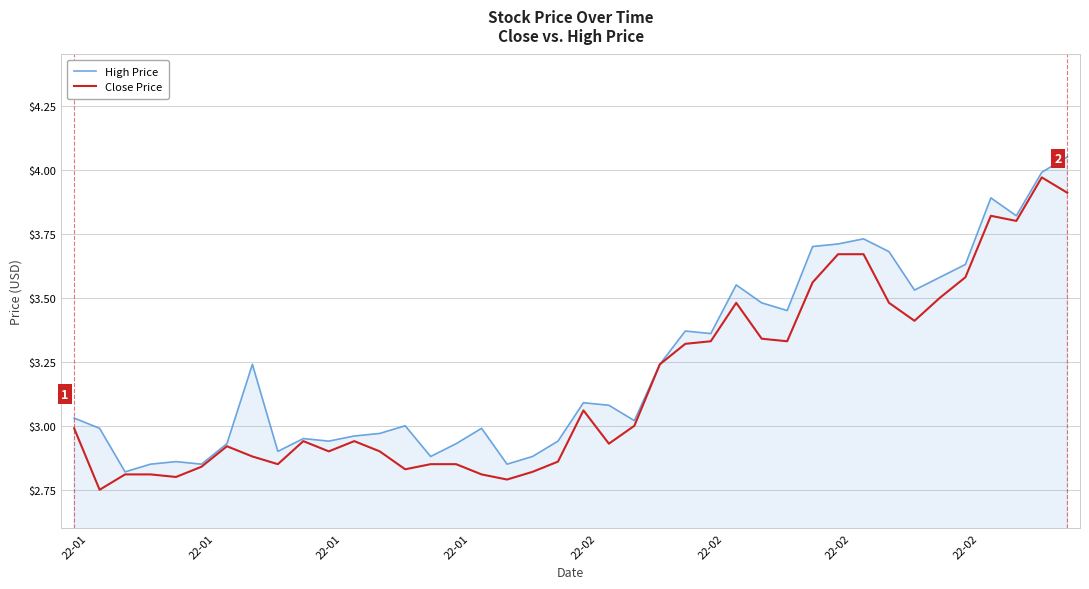

Rank the series by their average value, from highest to lowest.

High Price, Close Price